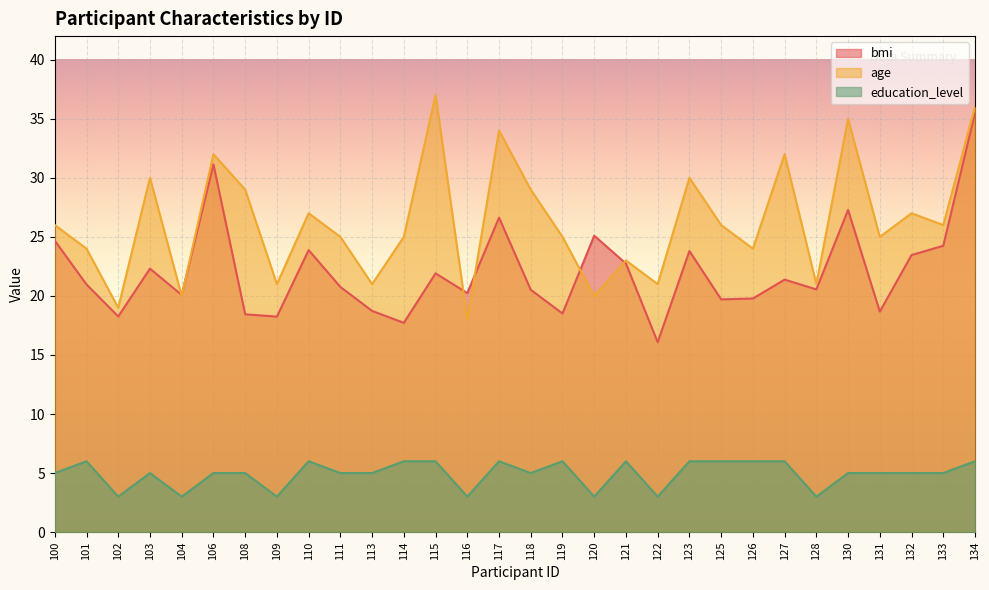

True or false: bmi and education_level intersect in this chart.

False